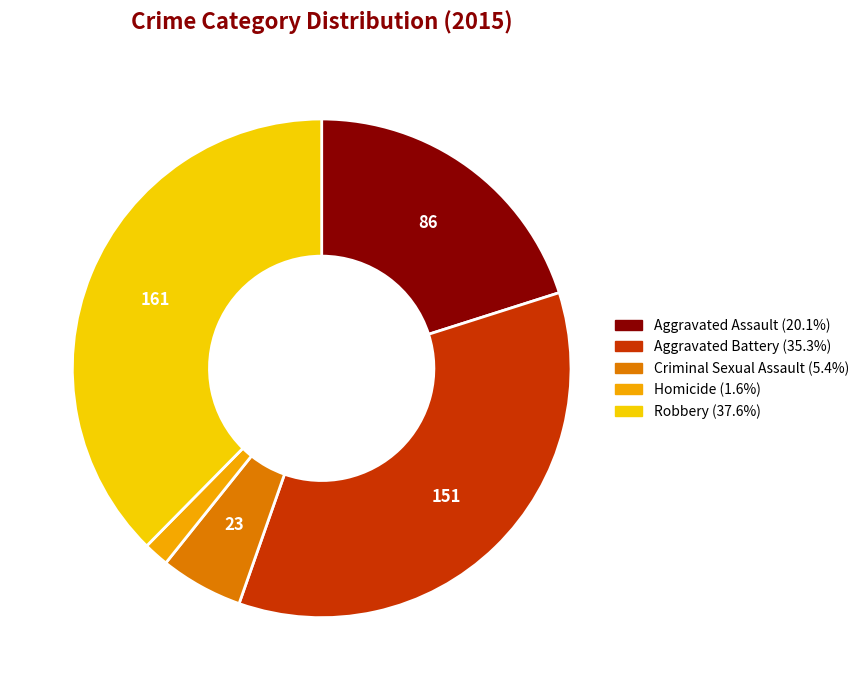

The Criminal Sexual Assault slice represents 5% of the pie. True or false?

True